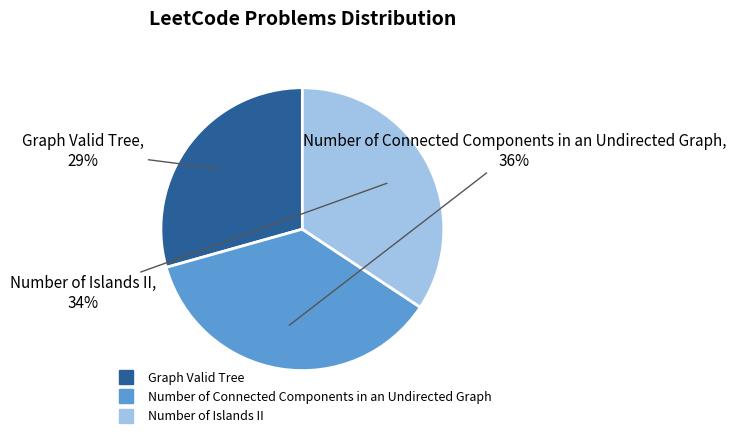

What percentage is the Graph Valid Tree slice, to the nearest percent?

29%